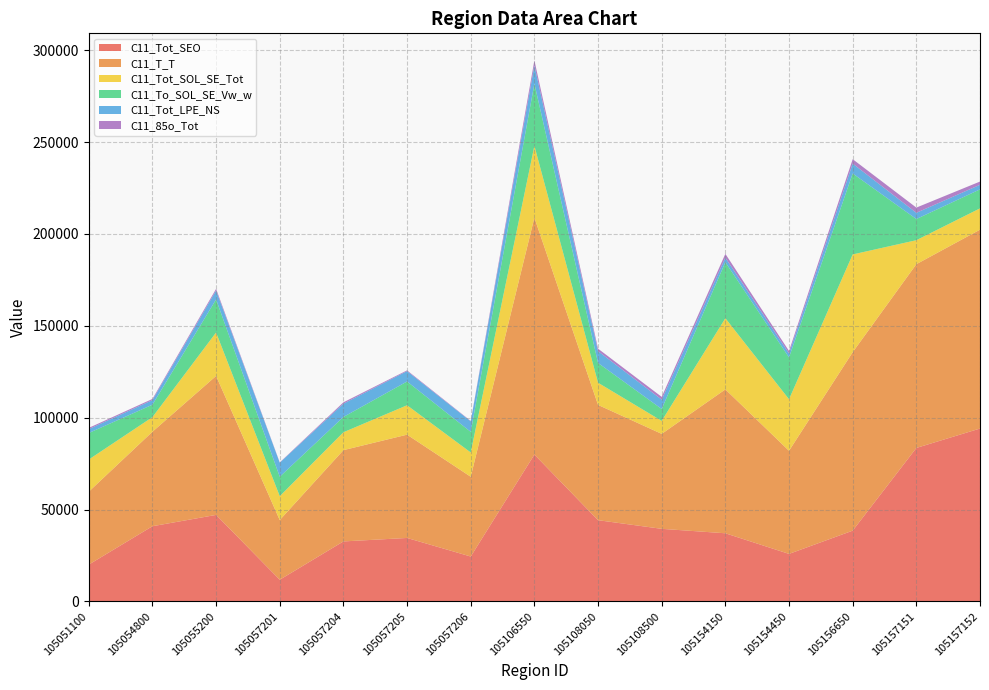

Reading left to right, extract all data points from this chart.

C11_Tot_SEO: 20073	40955	47115	11841	32686	34571	24468	79962	44241	39537	37120	25899	38546	83554	94116
C11_T_T: 39687	51416	75620	32480	49666	56209	43407	128929	62726	51668	78298	56112	97106	99987	108202
C11_Tot_SOL_SE_Tot: 17490	7964	23639	12982	9739	16003	13222	39058	12073	7070	38720	28049	53194	13051	11597
C11_To_SOL_SE_Vw_w: 14430	6749	17991	10576	8316	12935	11212	33822	10758	6481	30489	22734	44061	11521	10336
C11_Tot_LPE_NS: 2124	2497	4866	7657	7241	5635	5717	9909	6412	5061	2458	2164	5366	3382	2489
C11_85o_Tot: 666	642	899	157	732	416	234	2753	1363	1528	2076	1354	2405	2840	1764